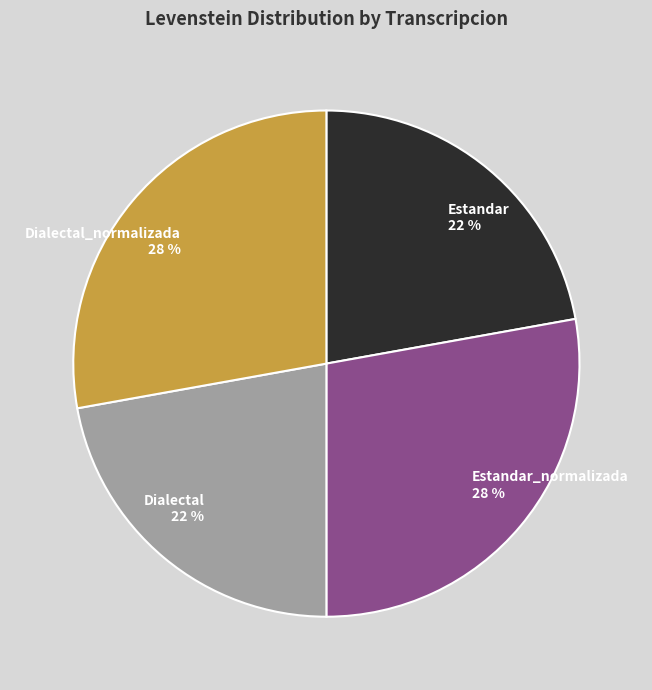

To the nearest percent, what percentage of the pie is Dialectal?

22%